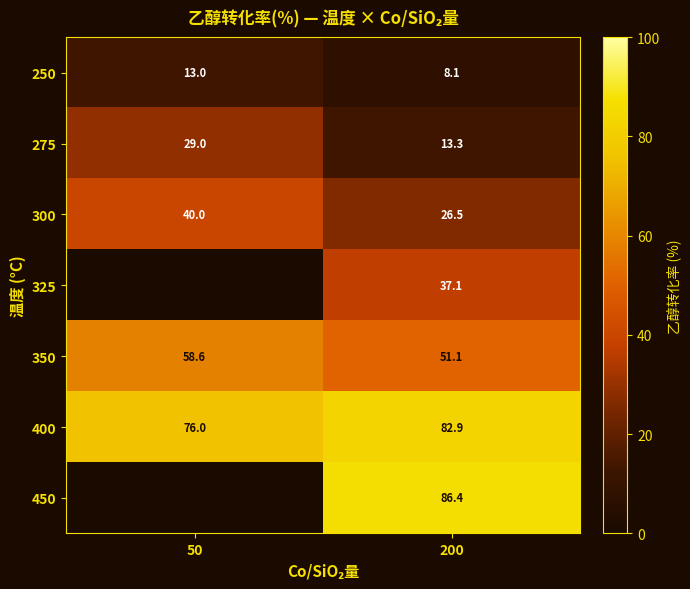

Which series has the largest total across all categories?

400